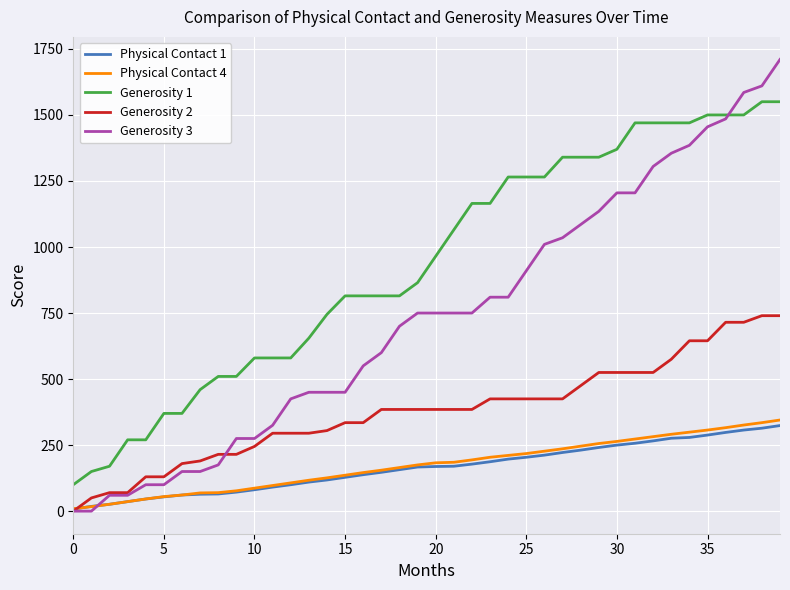

List the series in order of their peak value, lowest first.

Physical Contact 1, Physical Contact 4, Generosity 2, Generosity 1, Generosity 3